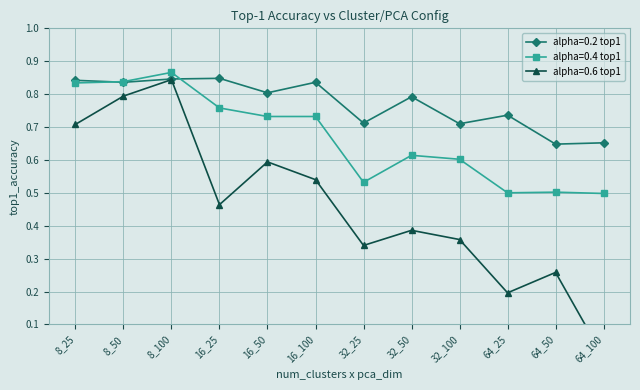

Which series changed the most between 8_25 and 64_50?

alpha=0.6 top1